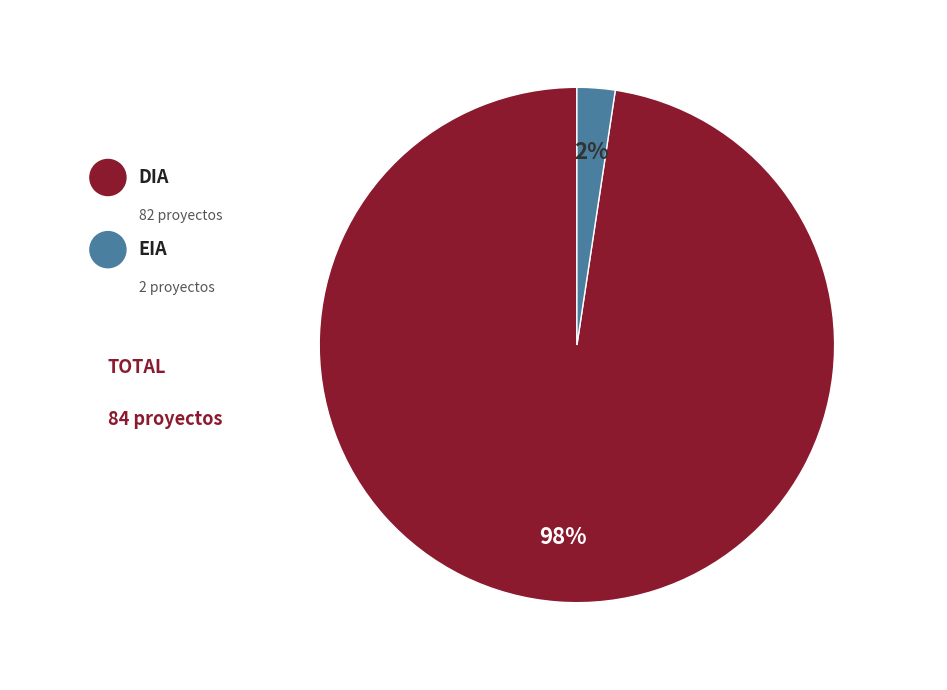

Does any single category account for the majority?

Yes